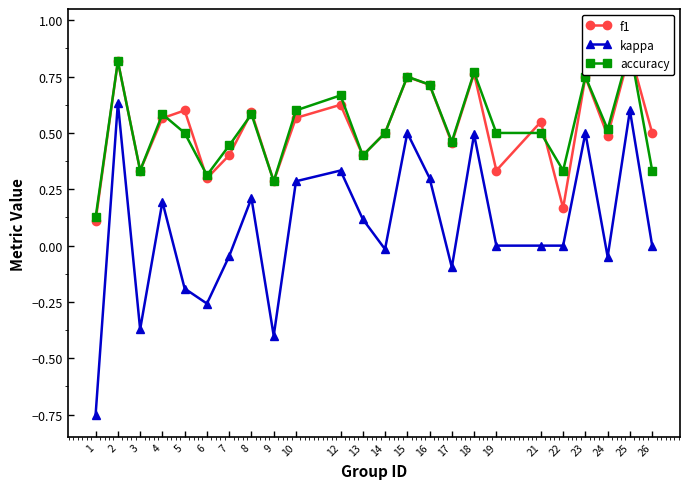

What is the spread (max minus min) of values at 9?

0.7